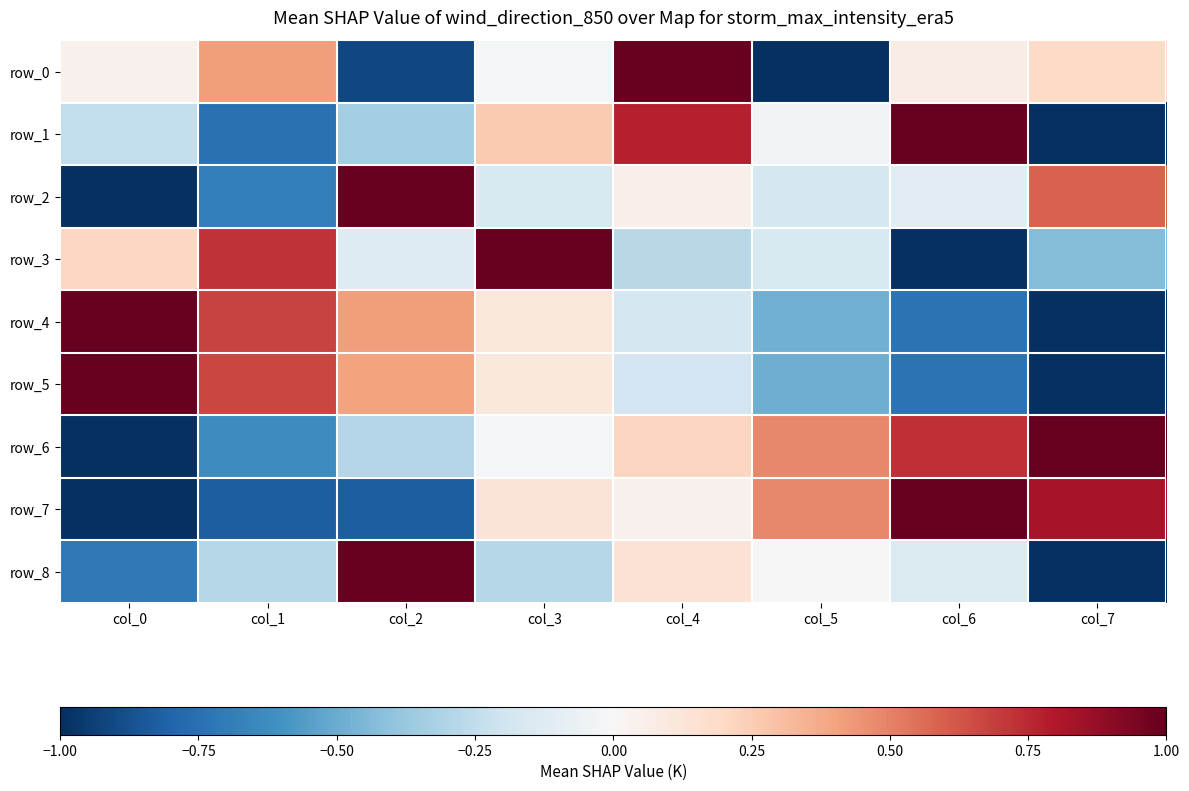

At which label does row_3 first exceed 0?

col_0